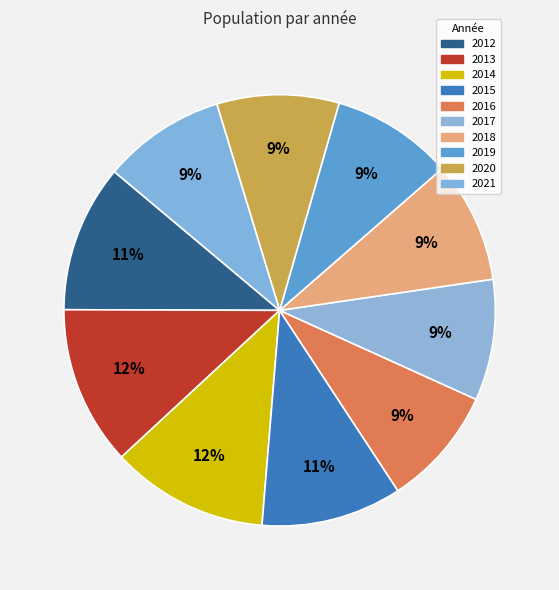

Between 2012 and 2015, which is larger?

2012